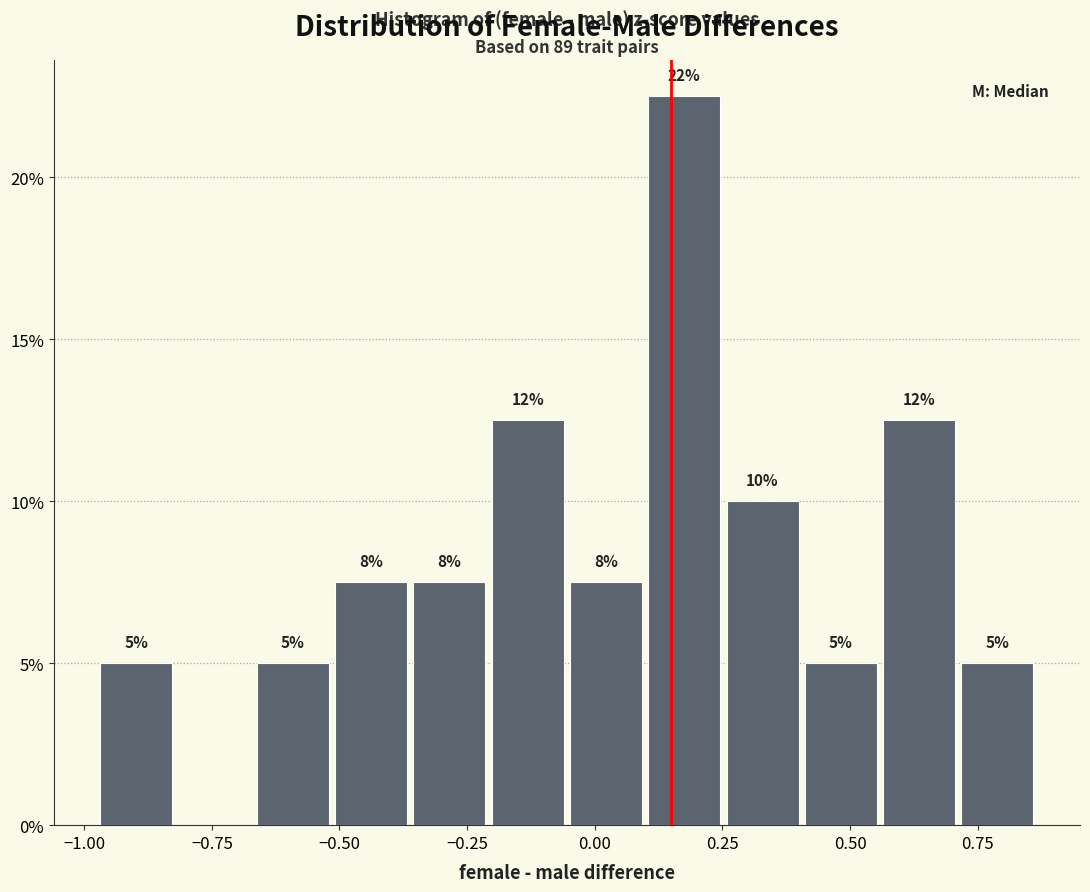

Around what value on the x-axis is the tallest bar? Give the approximate position of its centre, as read against the axis.

0.20